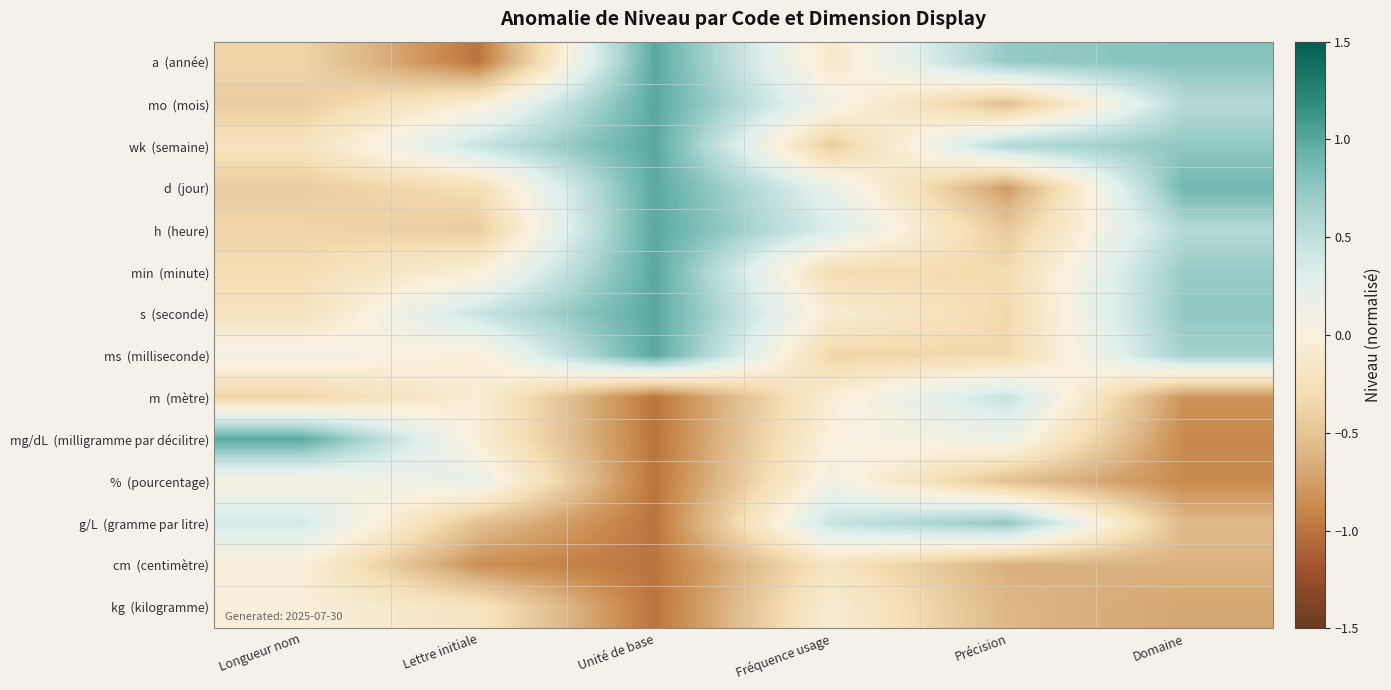

How many data points does each series have?

6